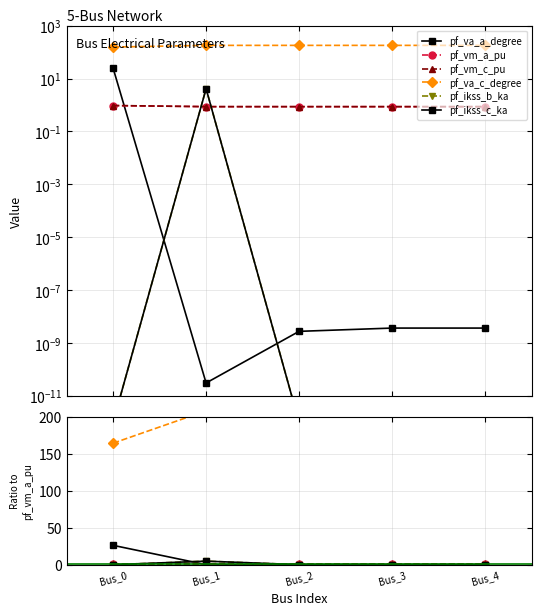

Reading left to right, list all the values displayed in this chart.

pf_va_a_degree: 26.1	0.0	0.0	0.0	0.0
pf_vm_a_pu: 1.0	1.0	1.0	1.0	1.0
pf_vm_c_pu: 1.0	1.0	1.0	1.0	1.0
pf_va_c_degree: 164.1	207.8	207.8	207.8	207.8
pf_ikss_b_ka: 0.0	4.8	0.0	0.0	0.0
pf_ikss_c_ka: 0.0	4.8	0.0	0.0	0.0